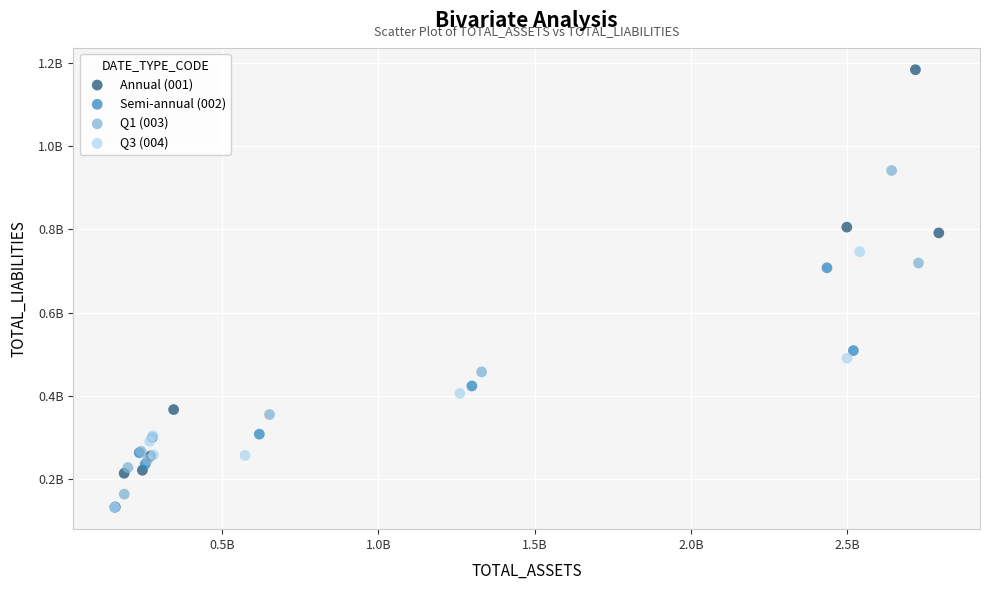

What are all the series names shown in the legend?

Annual (001), Semi-annual (002), Q1 (003), Q3 (004)